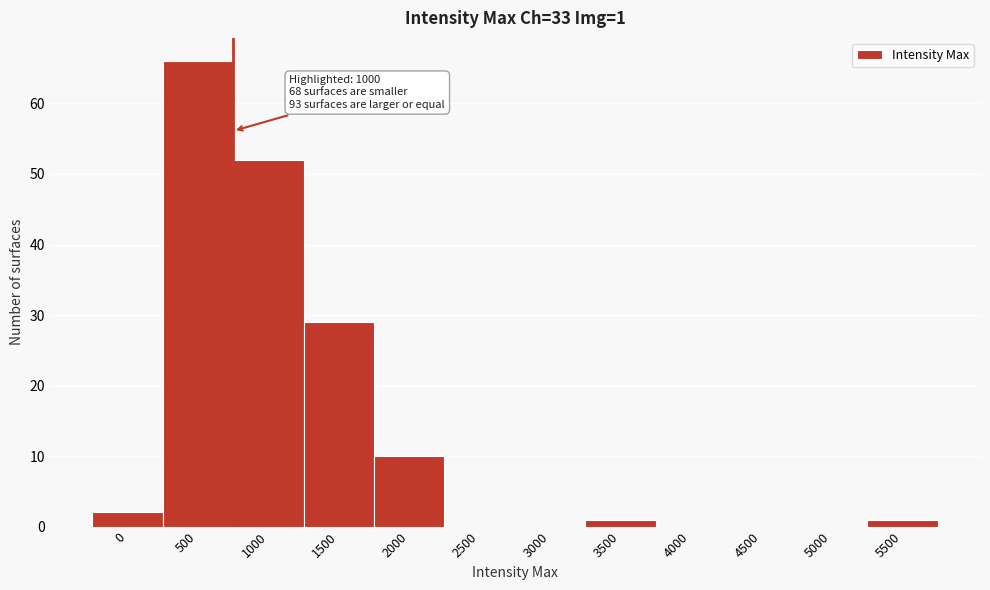

Reading left to right, list all the values displayed in this chart.

0=2	500=66	1000=52	1500=29	2000=10	2500=0	3000=0	3500=1	4000=0	4500=0	5000=0	5500=1